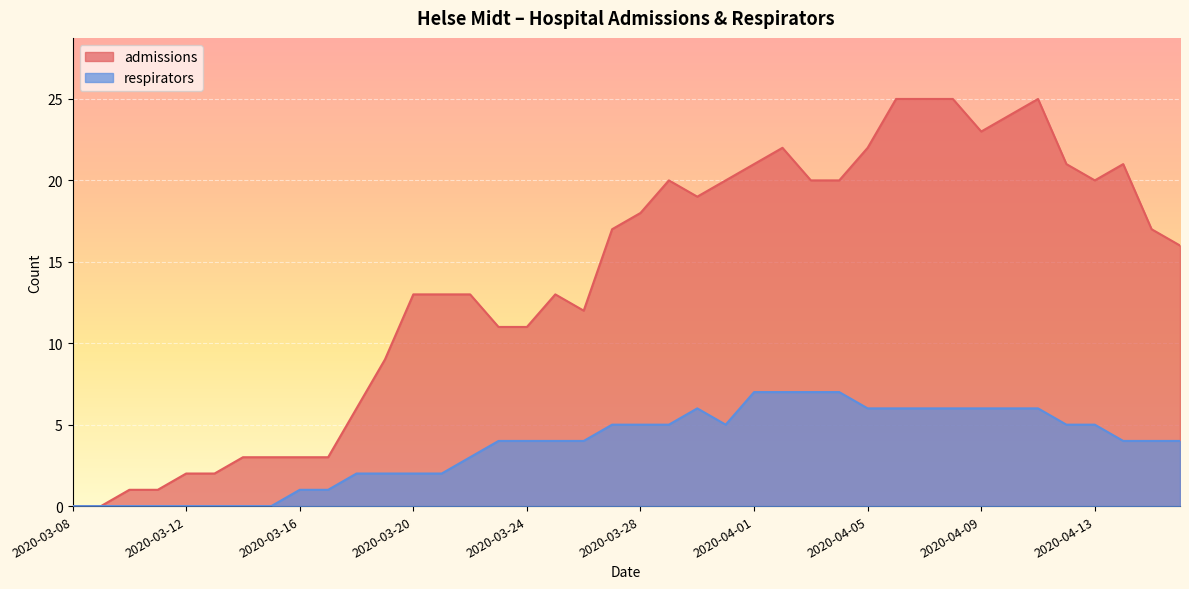

What position from the right is 2020-03-31?

17